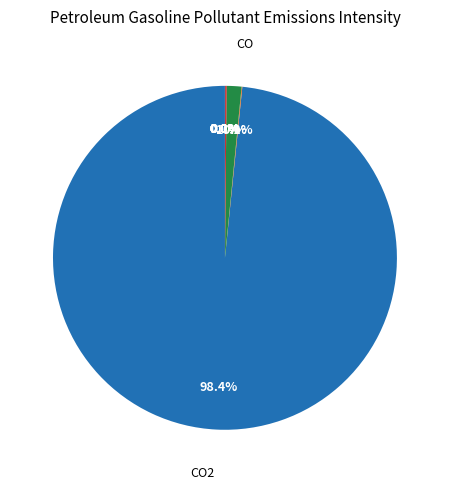

Which slice represents more than half of the pie?

CO2